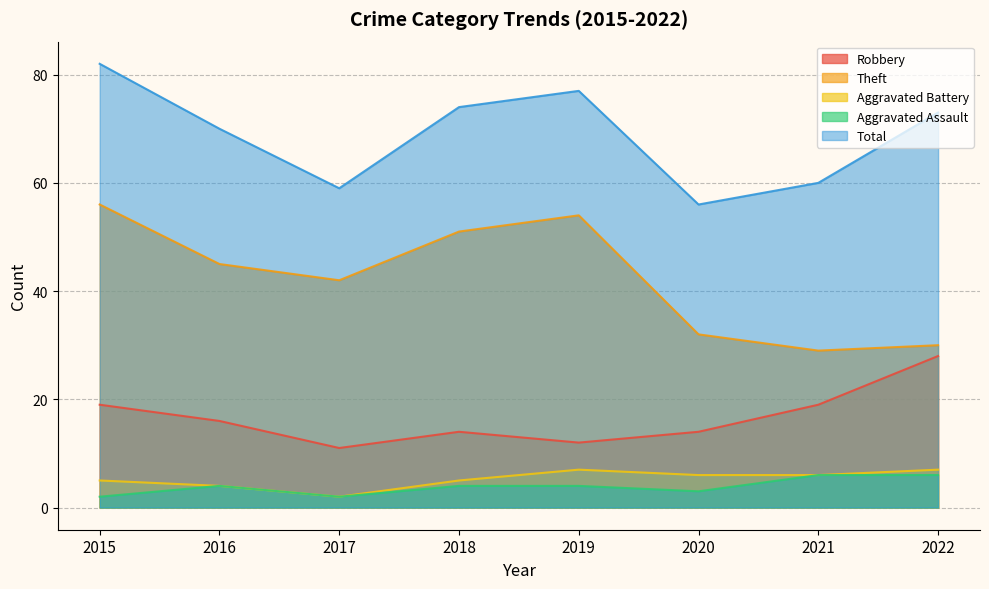

What is the sum of all Aggravated Battery values?

42